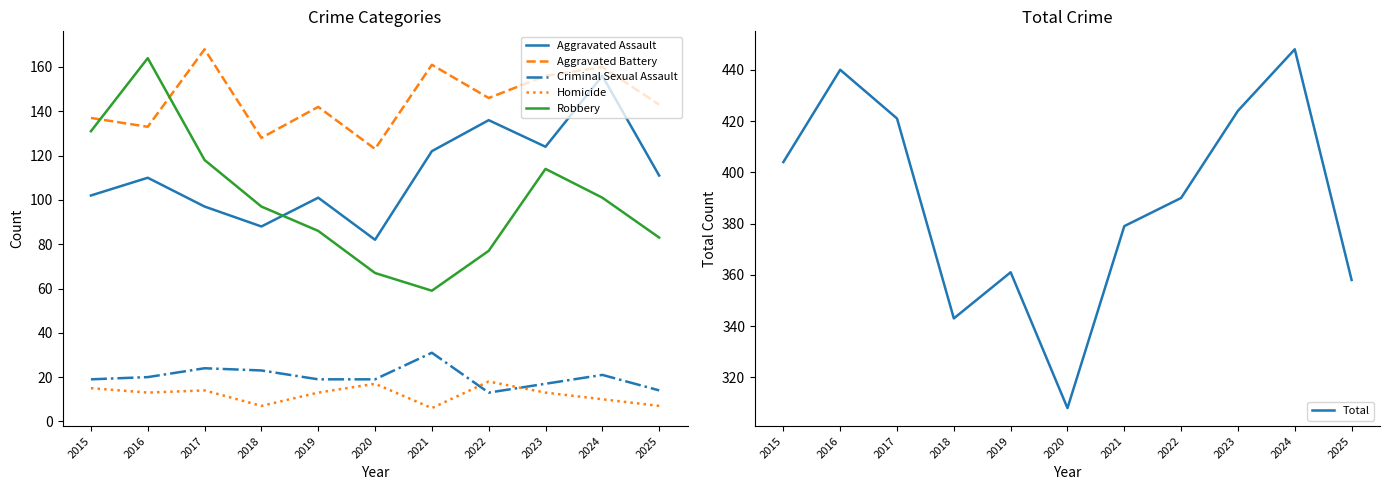

How many values in the Aggravated Battery series exceed 143?

5